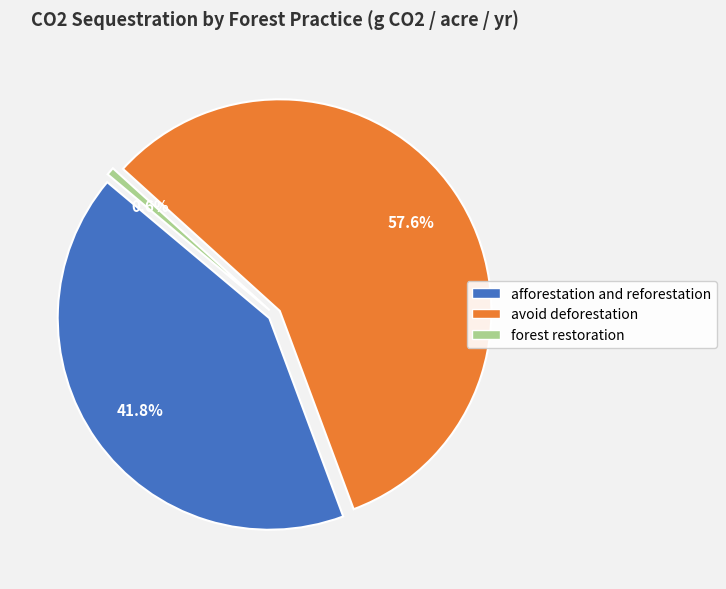

How many segments does this pie chart have?

3